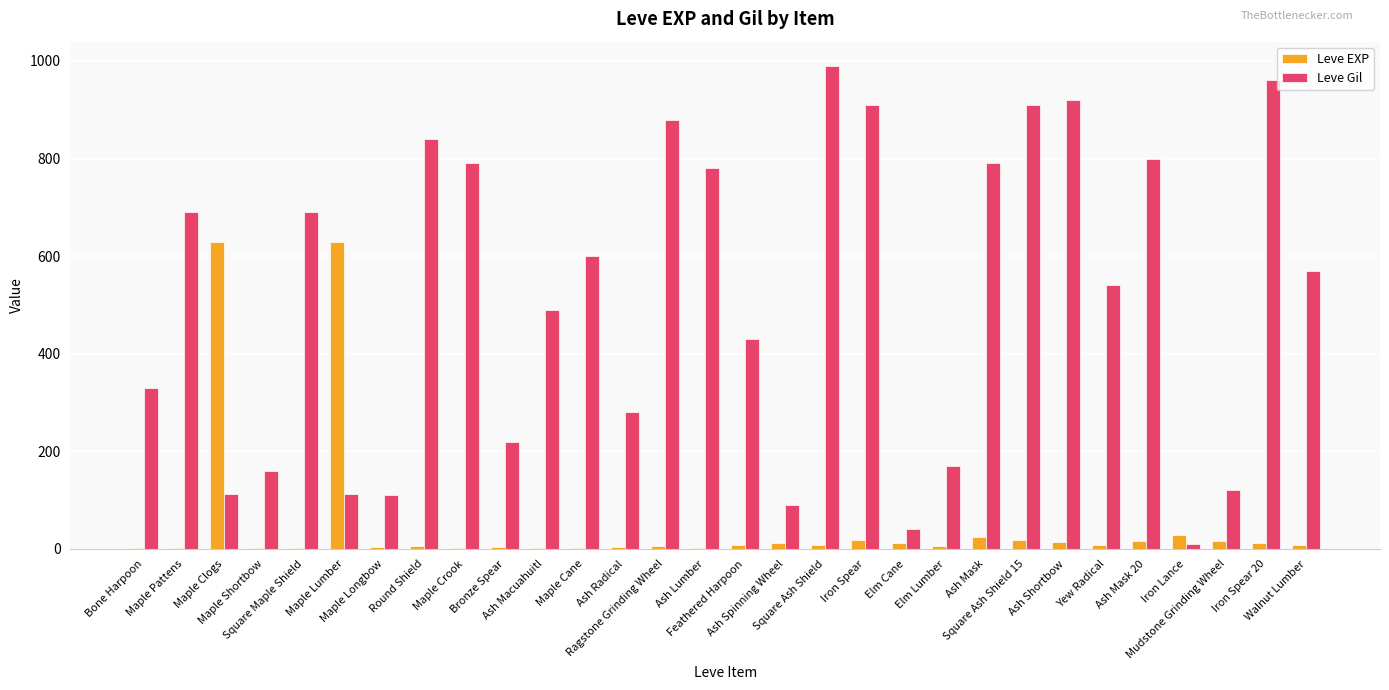

What is the highest value of the Leve Gil series?

990